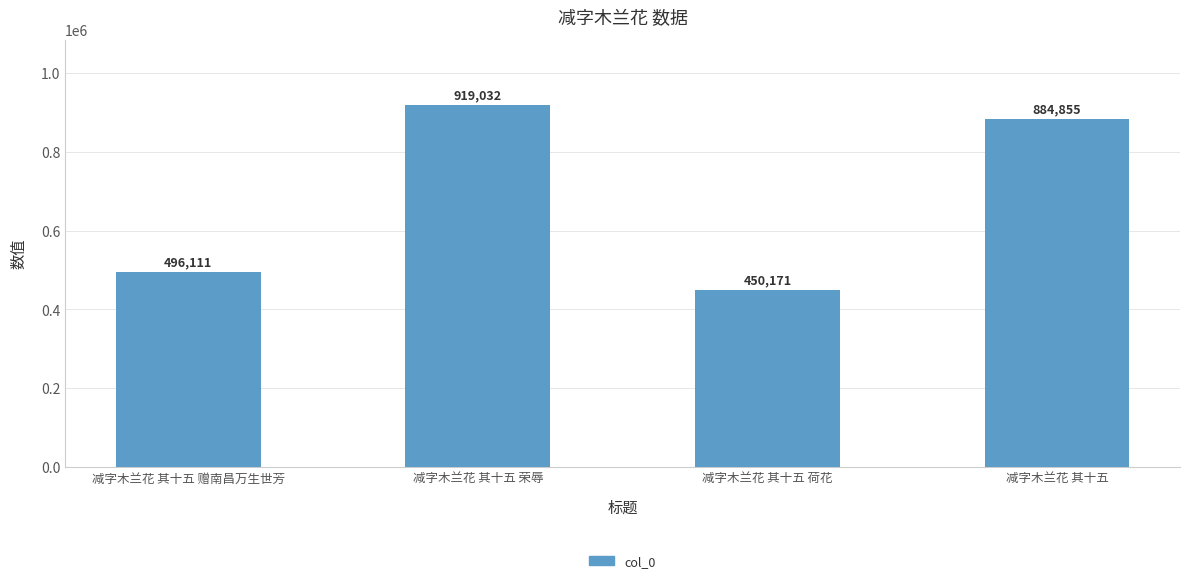

What is the sum of the values at 减字木兰花 其十五 荷花 and 减字木兰花 其十五 荣辱?

1369203